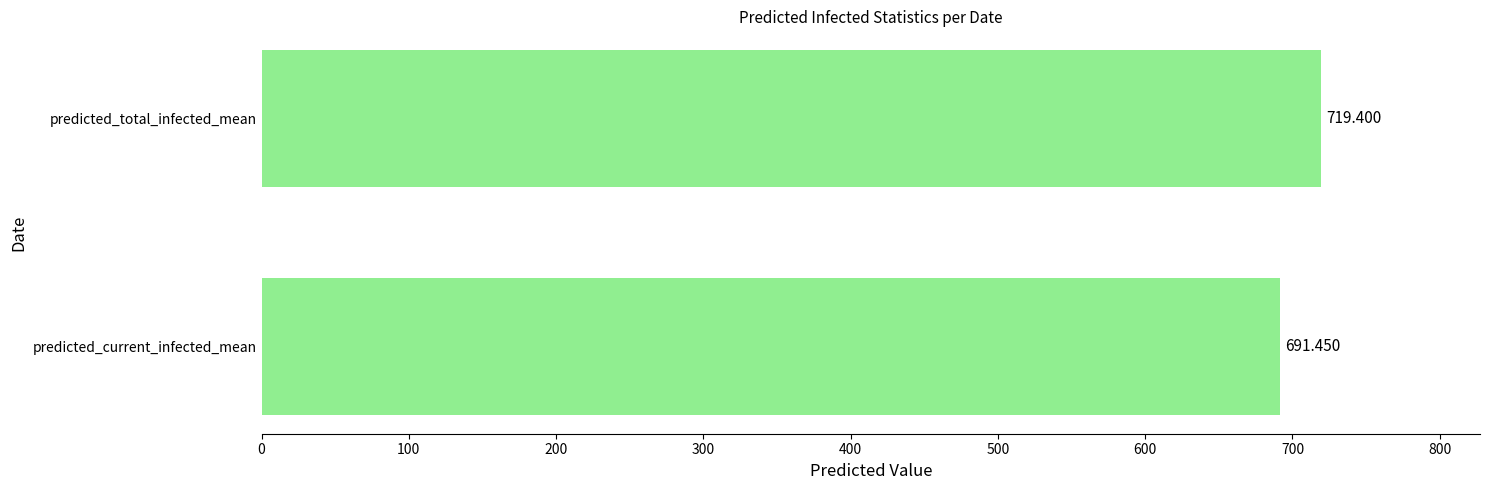

Rank the categories by value from highest to lowest.

predicted_total_infected_mean, predicted_current_infected_mean